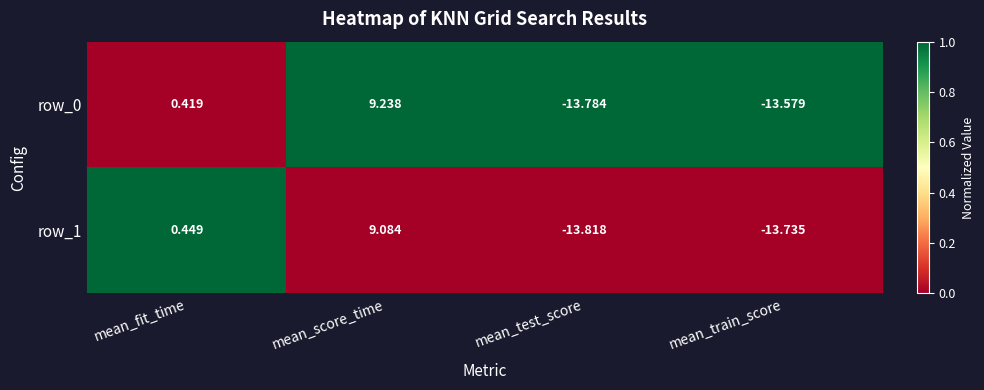

Is the value of row_0 at mean_score_time greater than the value of row_1 at mean_test_score?

Yes